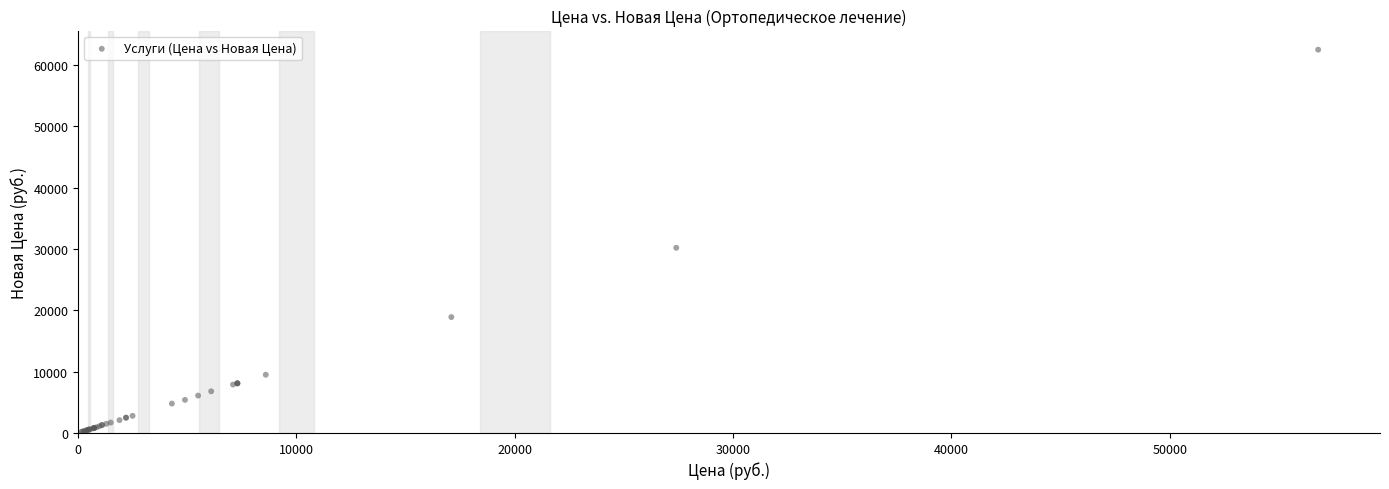

What Y value in the scatter plot is closest to 31340?

30200